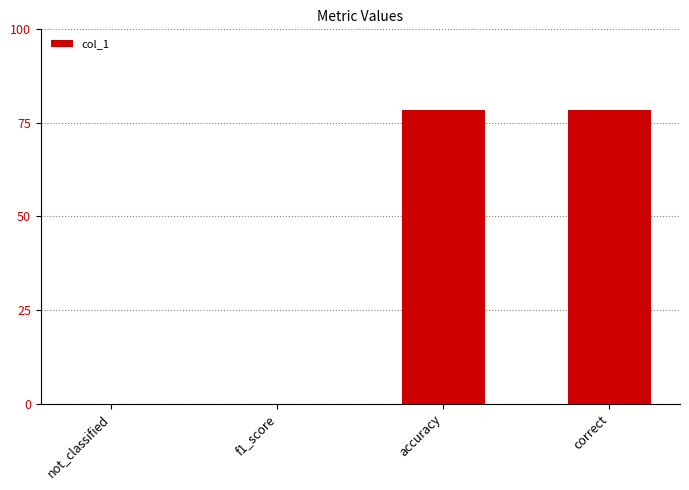

Are the bars horizontal?

No